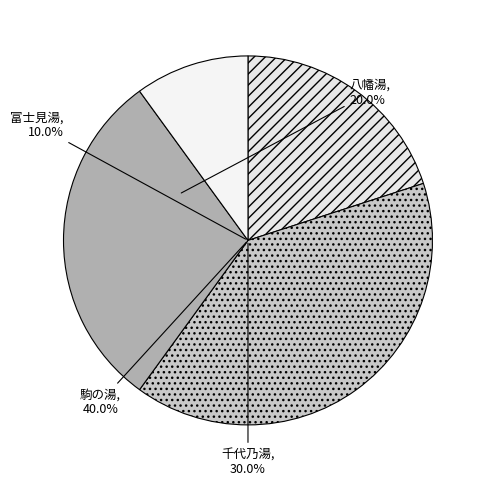

To the nearest percent, what is the difference between the largest and smallest slice percentages?

30%